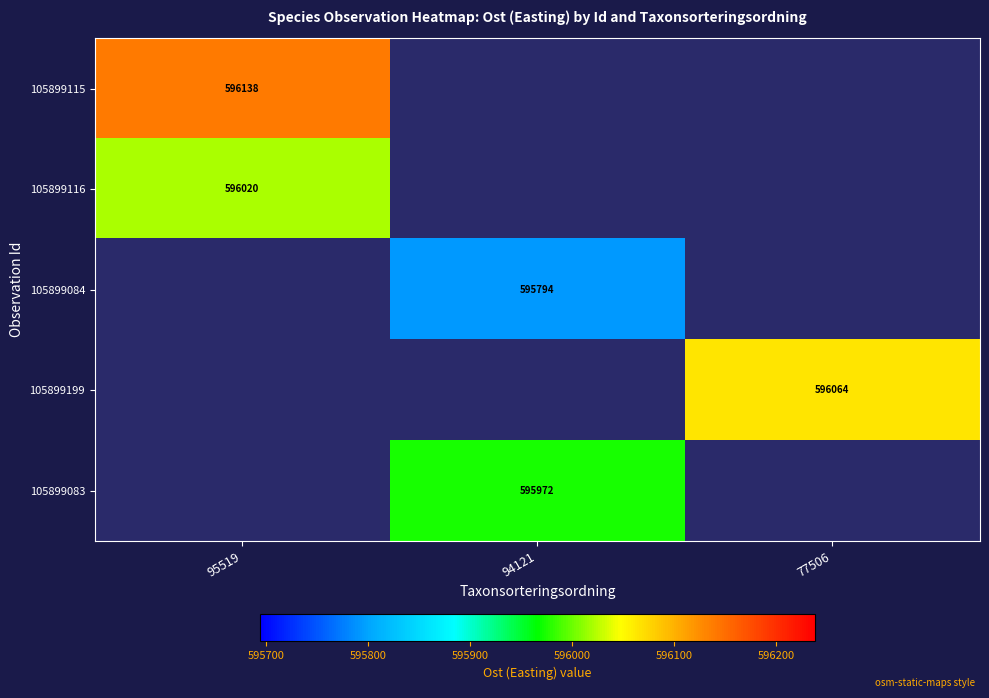

What is the smallest value displayed?

595793.6